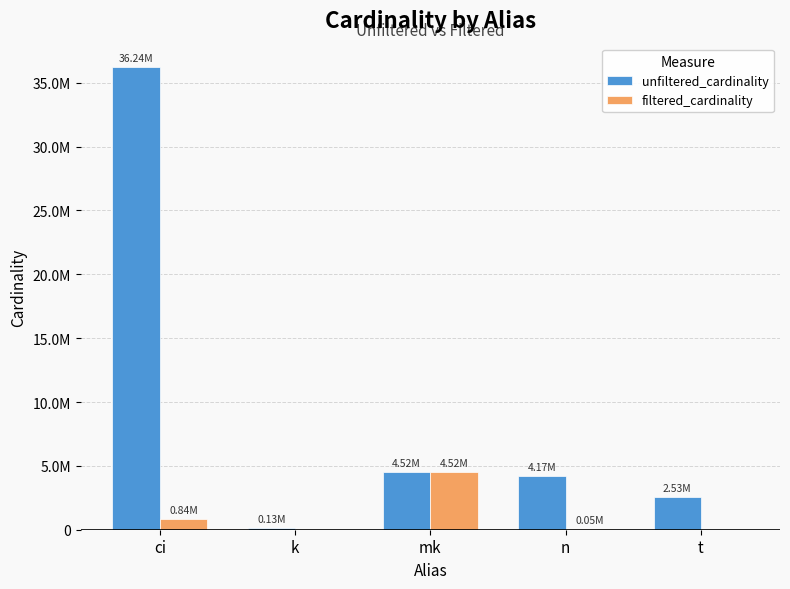

Which series has the largest total across all categories?

unfiltered_cardinality